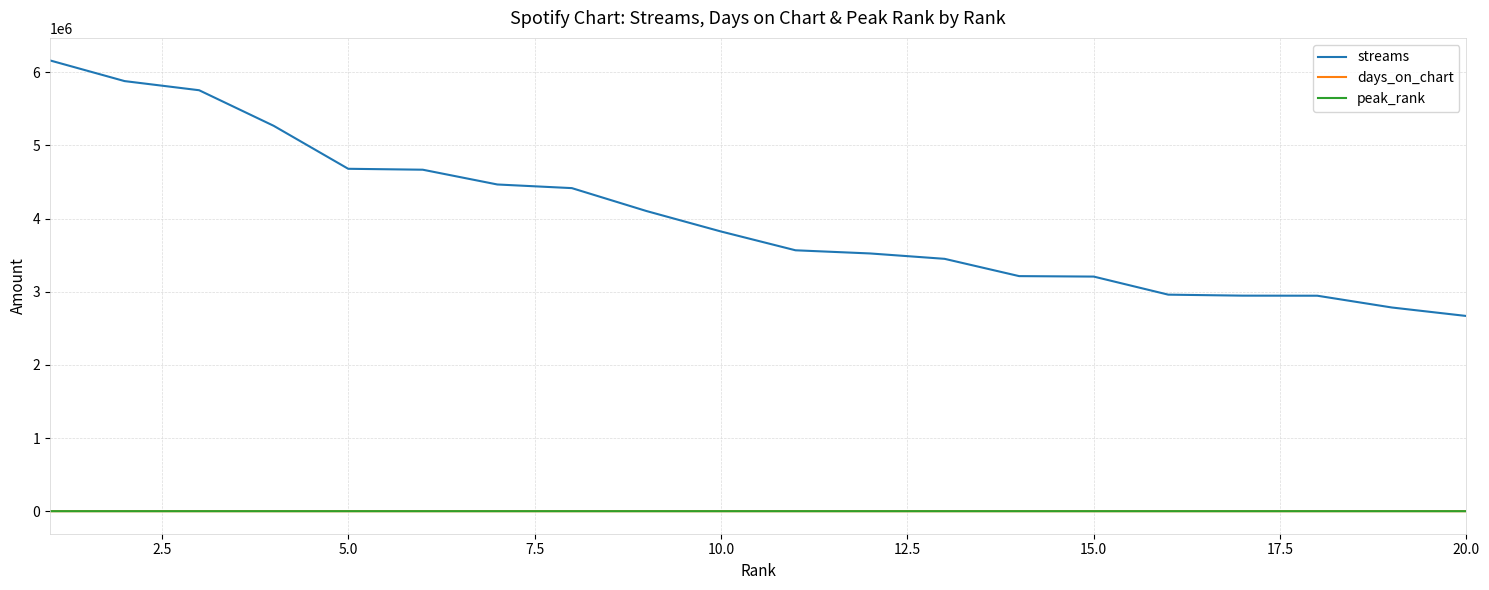

What is the difference between the maximum and minimum values in the days_on_chart series?

456